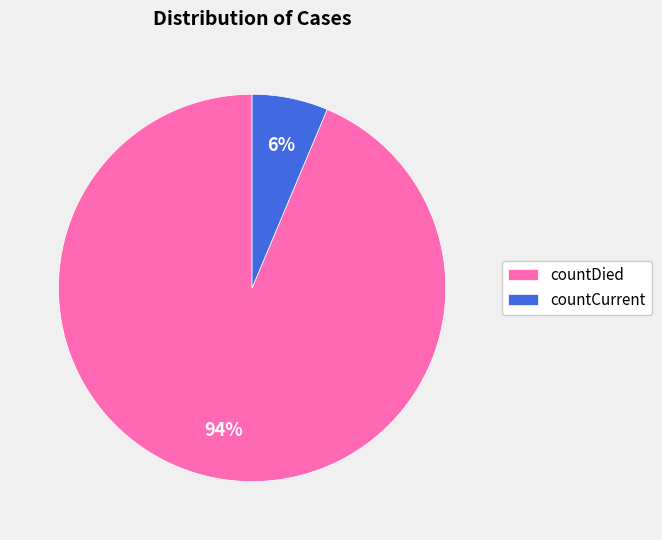

How many segments does this pie chart have?

2